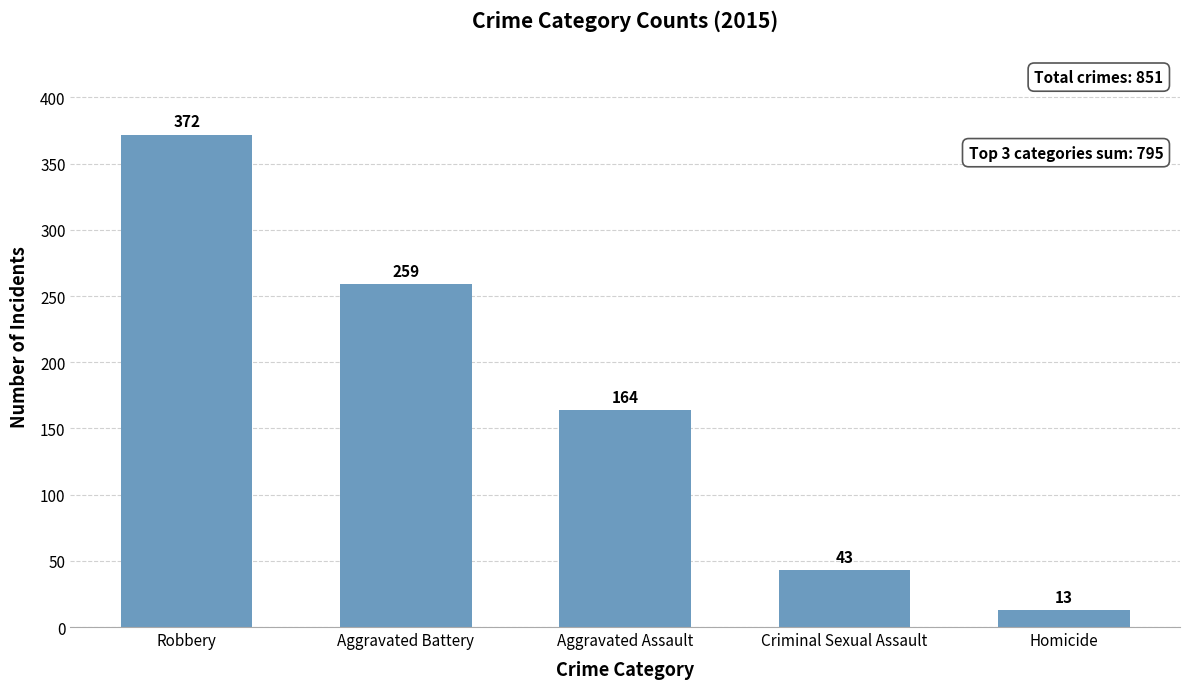

The value at Robbery is 372. True or false?

True